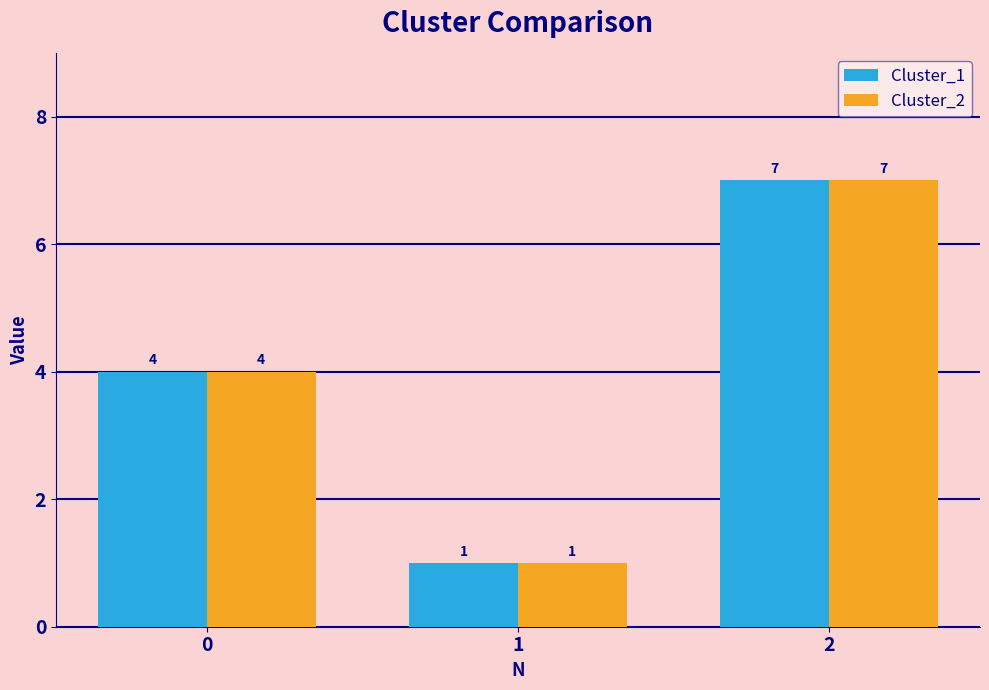

What is the average value of the Cluster_1 series?

4